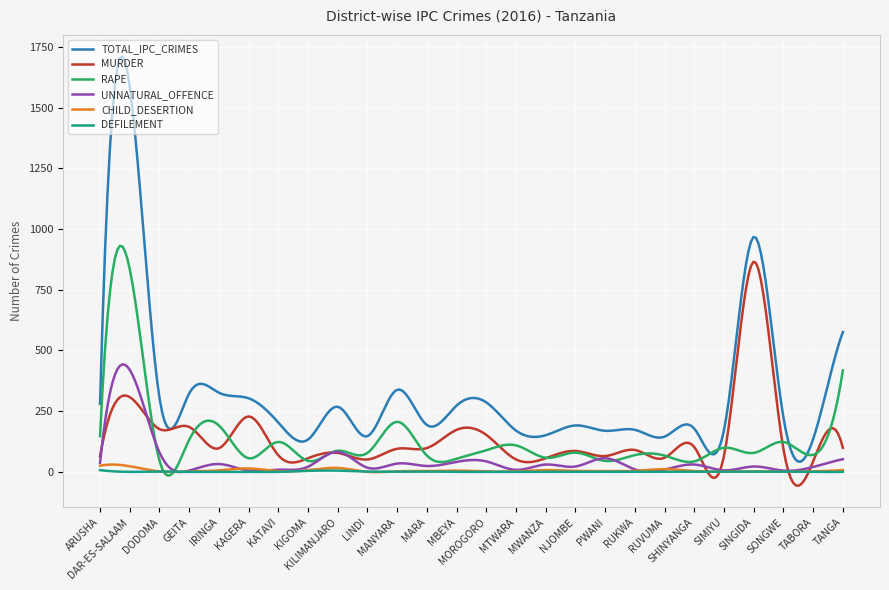

Which series has the largest total across all categories?

TOTAL_IPC_CRIMES